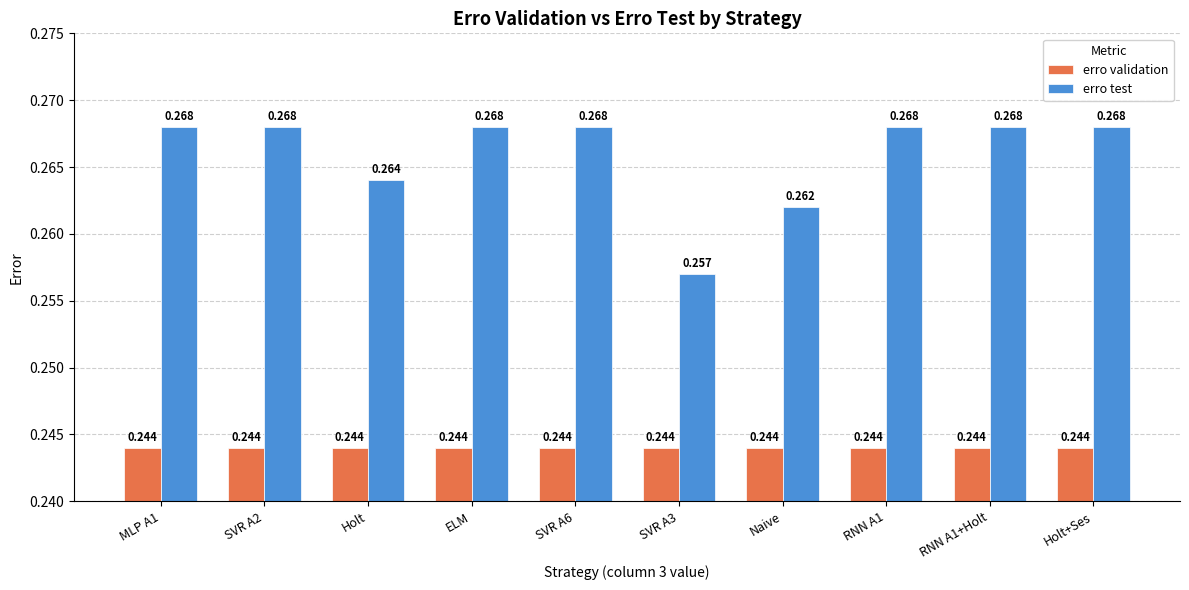

Which series has the largest range (max minus min)?

erro test